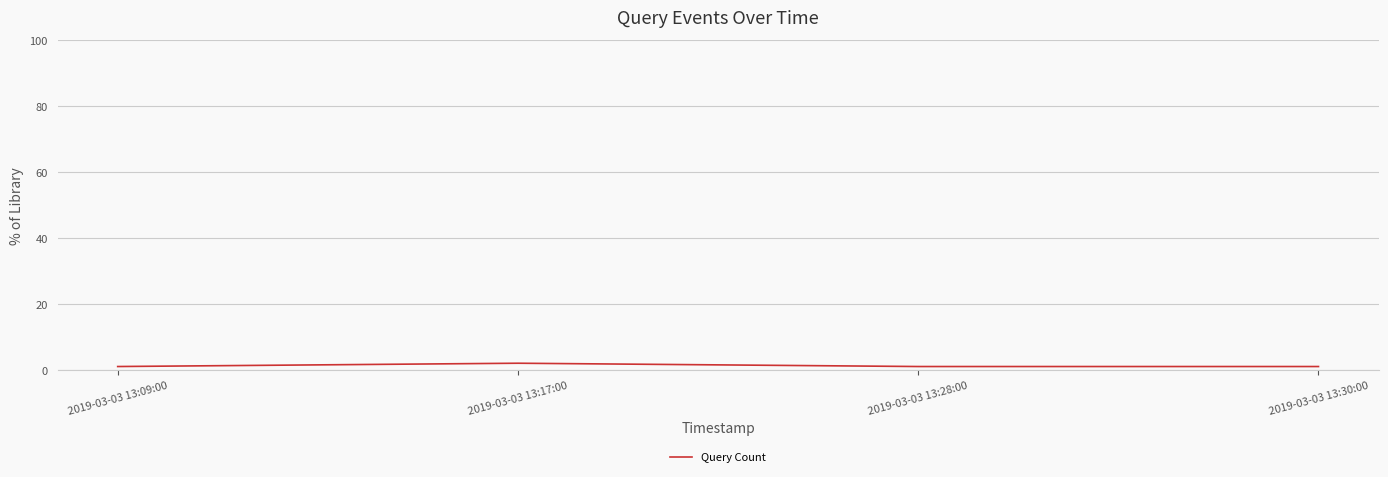

What is the ratio of the value at 2019-03-03 13:17:00 to the value at 2019-03-03 13:28:00?

2.0